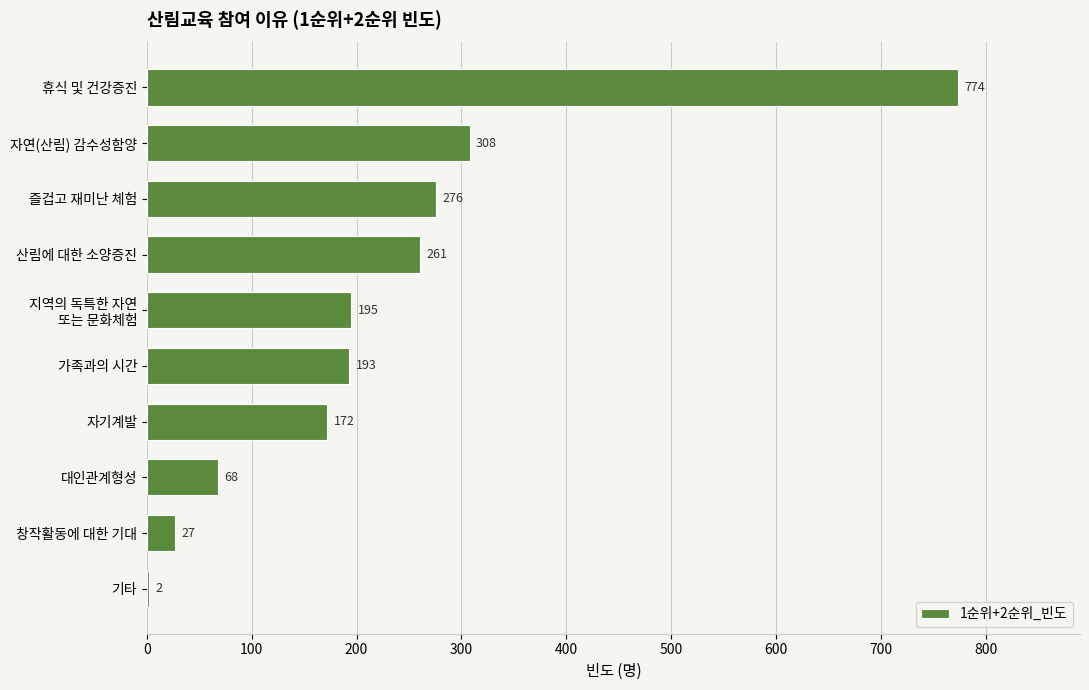

What is the sum of all values?

2276